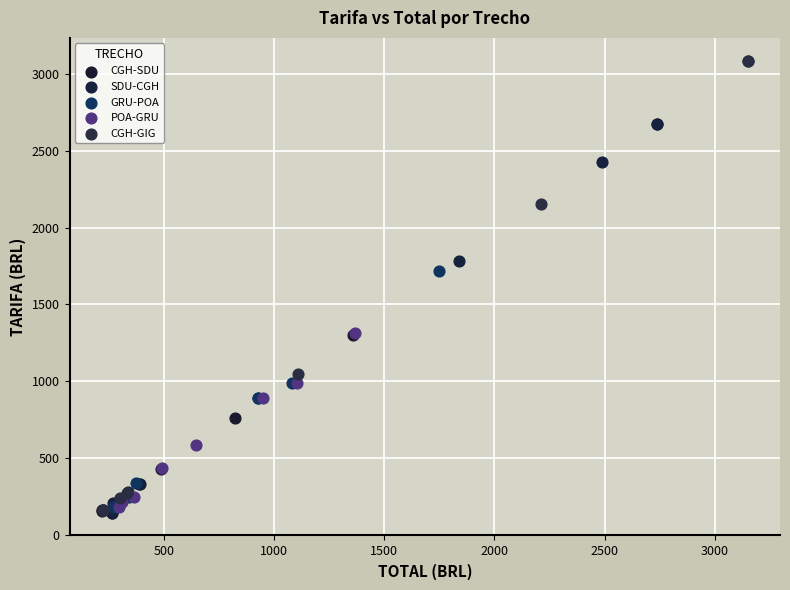

Which series has the largest Y range (max minus min)?

CGH-GIG